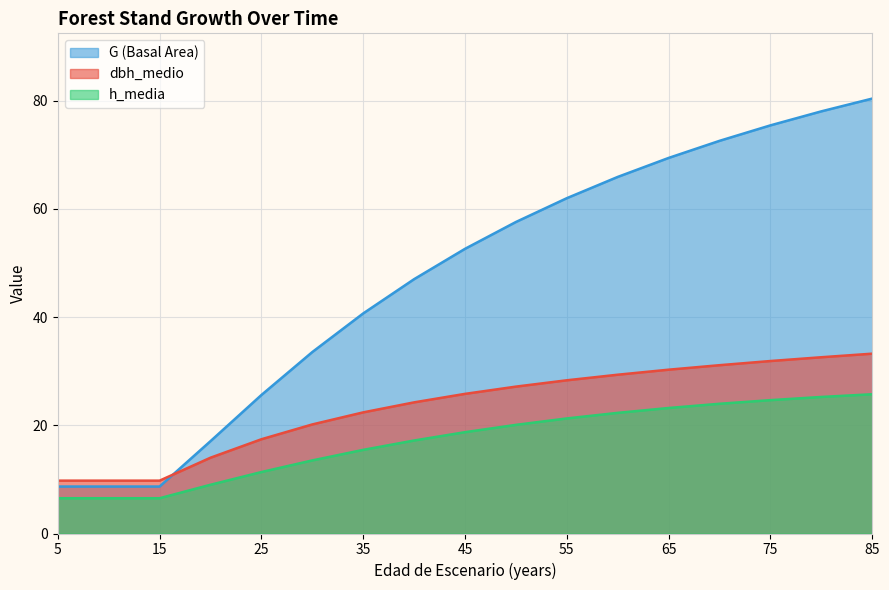

At how many categories does at least one series exceed 26?

12